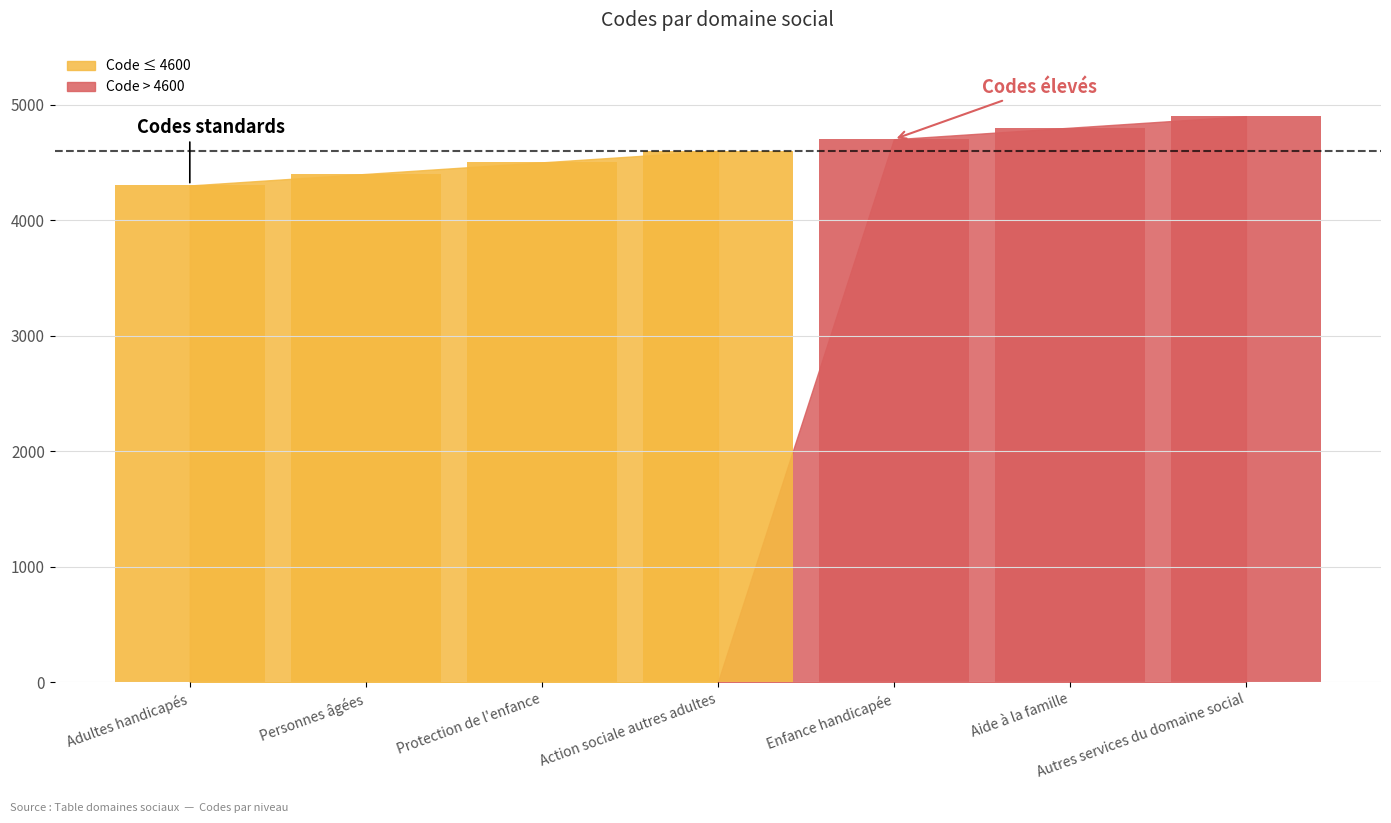

Between Aide à la famille and Action sociale autres adultes, which is larger?

Aide à la famille